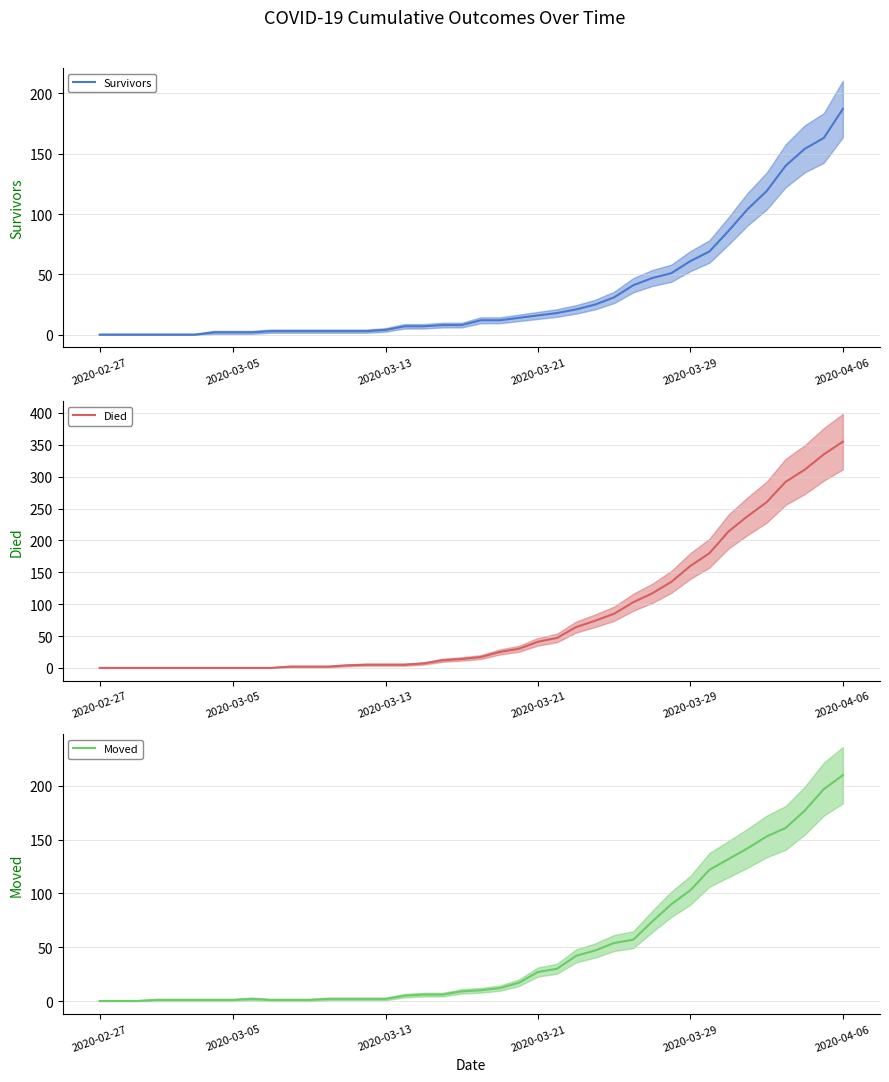

List the series in order of their peak value, lowest first.

Survivors, Moved, Died